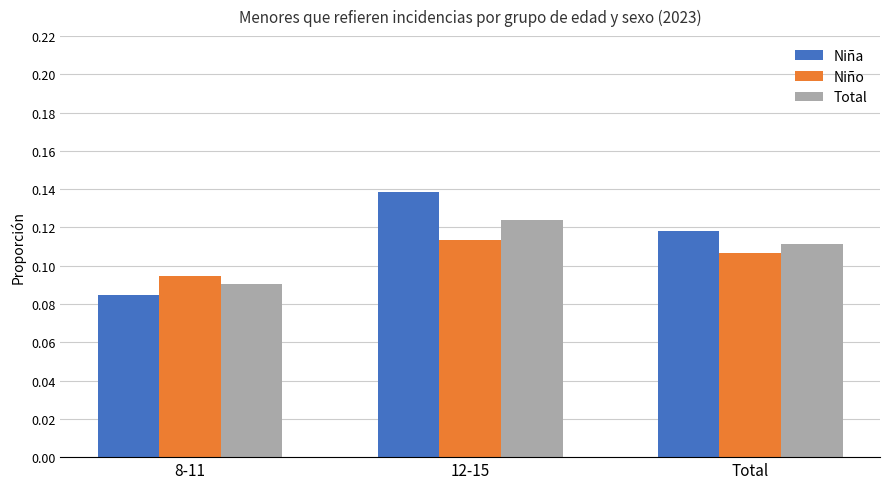

At which category does the chart reach its peak across all series?

12-15